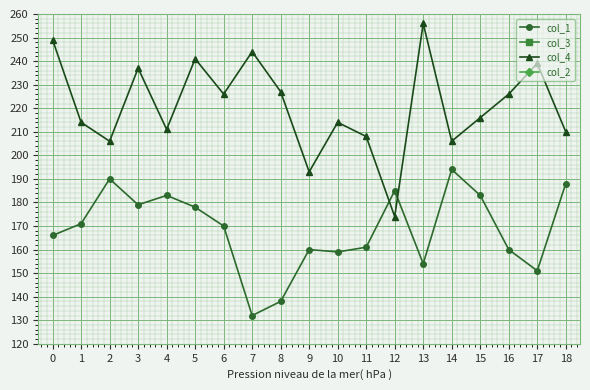

What are all the series names shown in the legend?

col_1, col_3, col_4, col_2